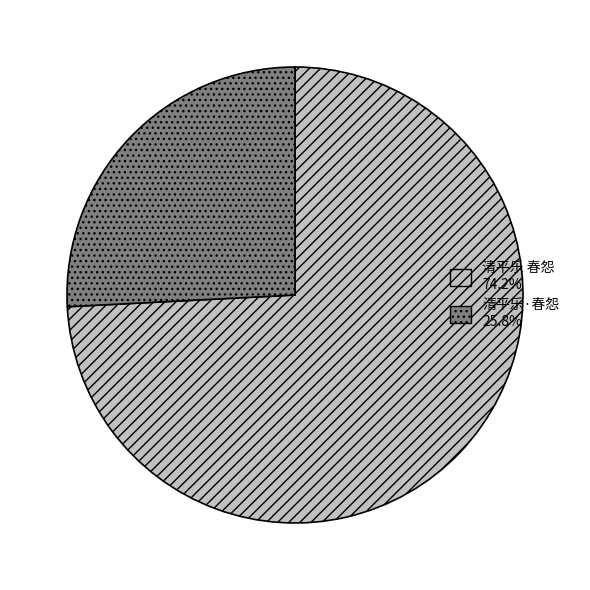

How many segments does this pie chart have?

2